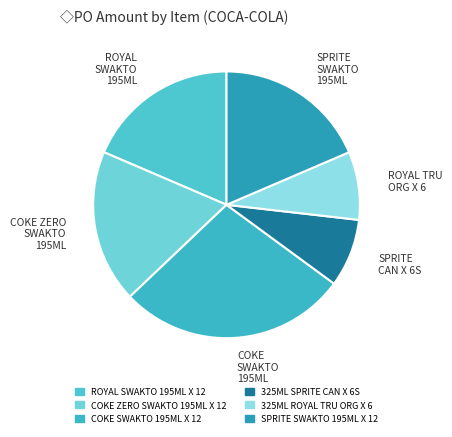

Is there a majority slice in this chart?

No